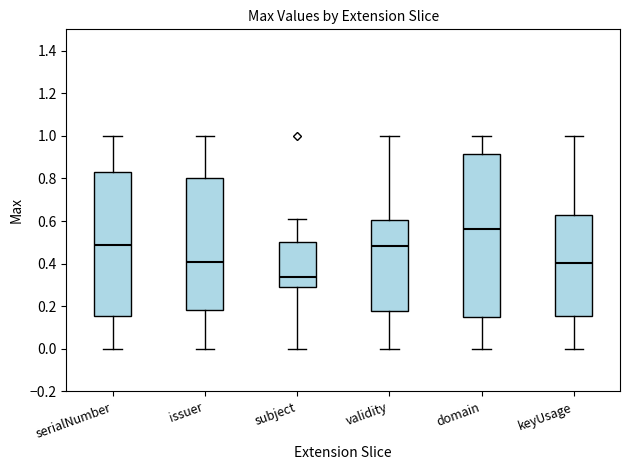

Reading left to right, transcribe this box plot: for each box, give where its median line is, the range the box spans, and where its two whiskers end, as read against the y-axis. The values are not printed on the chart, so give them approximately, as read against the axis.

serialNumber: median 0.48, box 0.16 to 0.84, whiskers 0.00 to 1.00
issuer: median 0.40, box 0.18 to 0.80, whiskers 0.00 to 1.00
subject: median 0.34, box 0.30 to 0.50, whiskers 0.00 to 0.62
validity: median 0.48, box 0.18 to 0.60, whiskers 0.00 to 1.00
domain: median 0.56, box 0.14 to 0.92, whiskers 0.00 to 1.00
keyUsage: median 0.40, box 0.16 to 0.62, whiskers 0.00 to 1.00